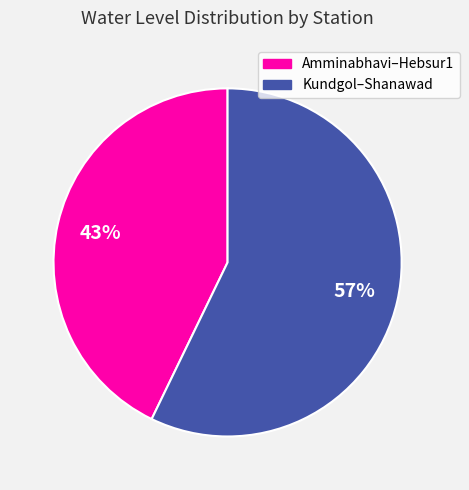

Does any single category account for the majority?

Yes